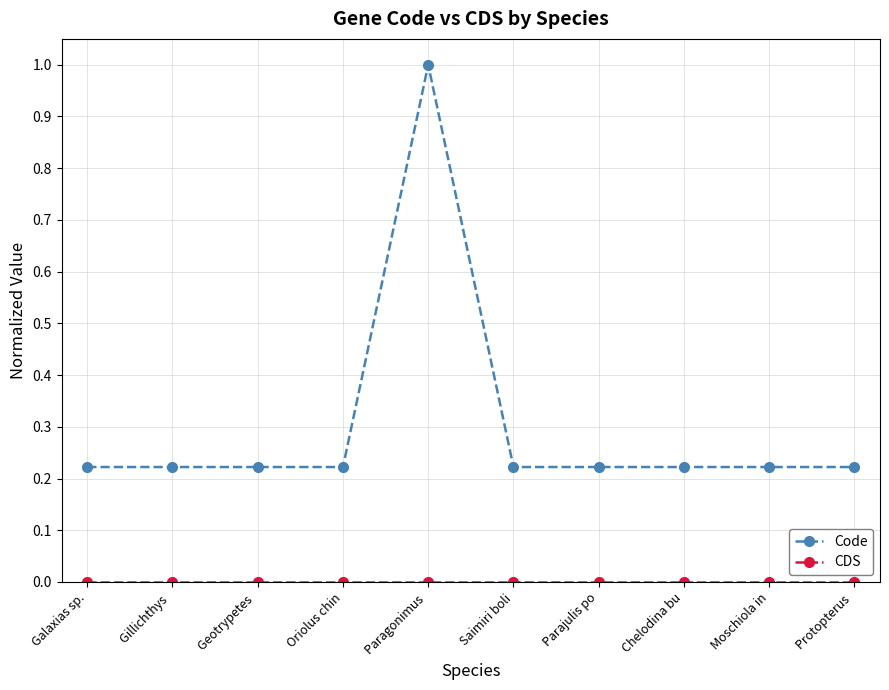

What is the sum of all Code values?

3.0